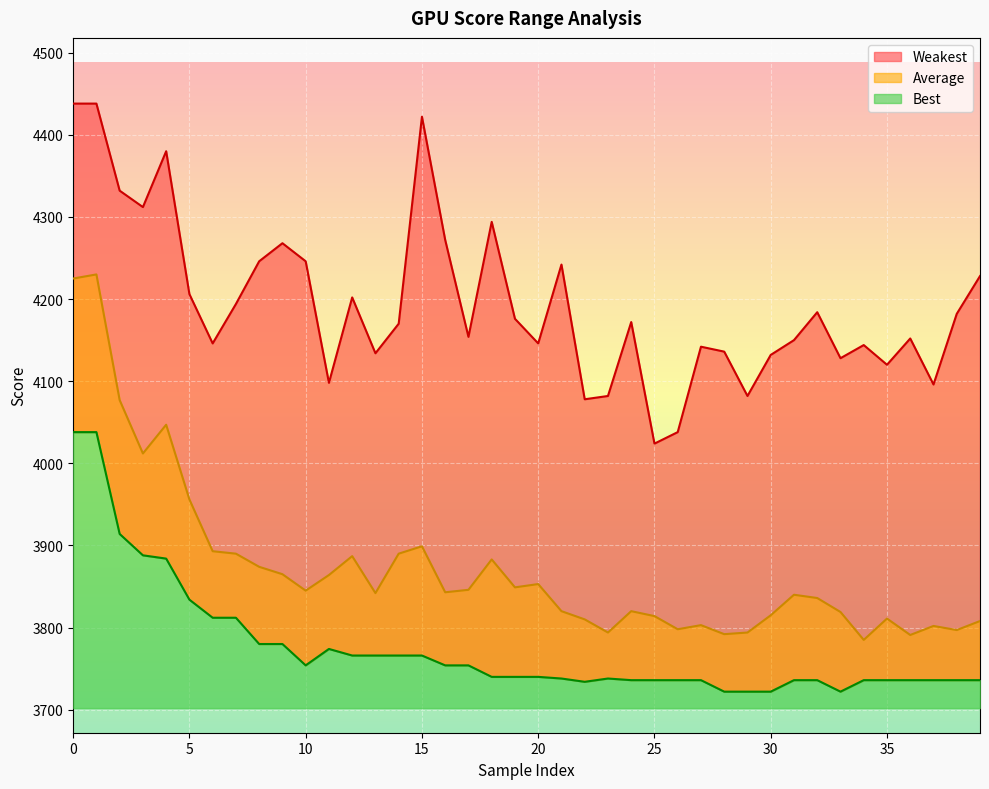

What is the lowest value of the Weakest series?

4024